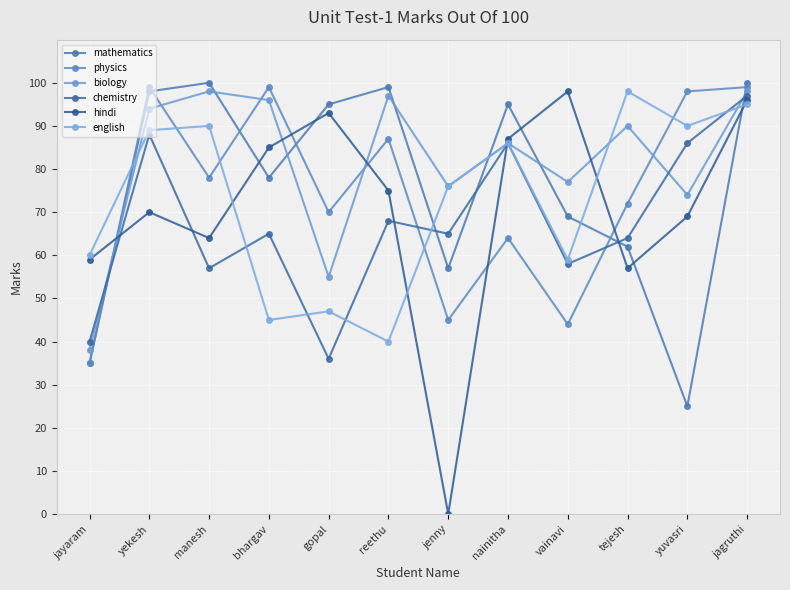

True or false: hindi has more than 2 points higher than both neighbors.

True